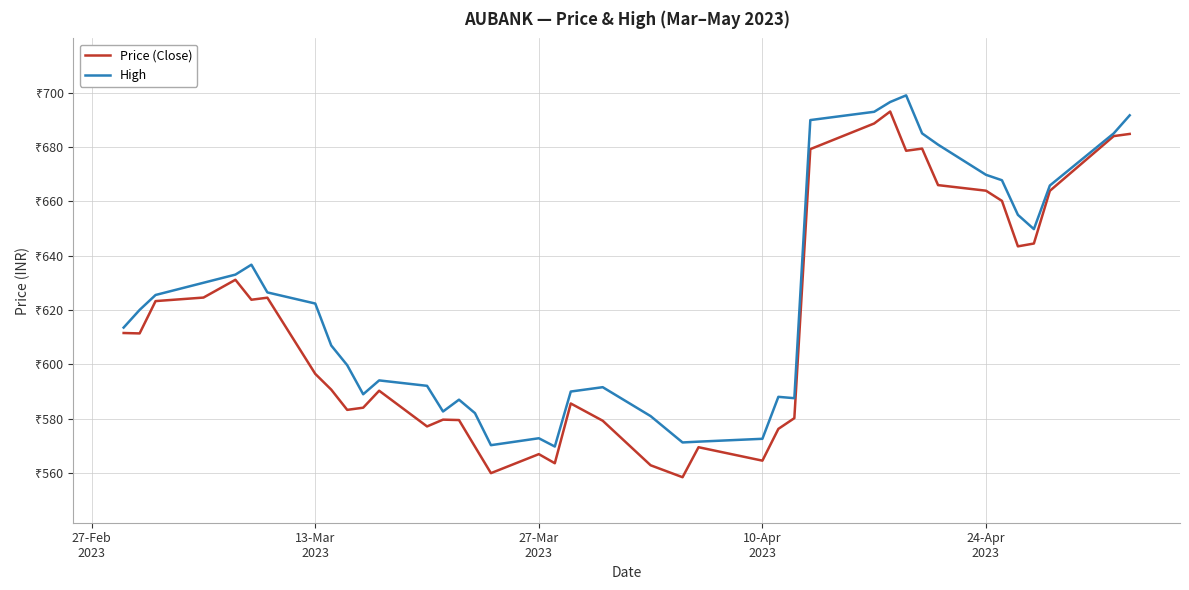

What are all the series names shown in the legend?

Price (Close), High